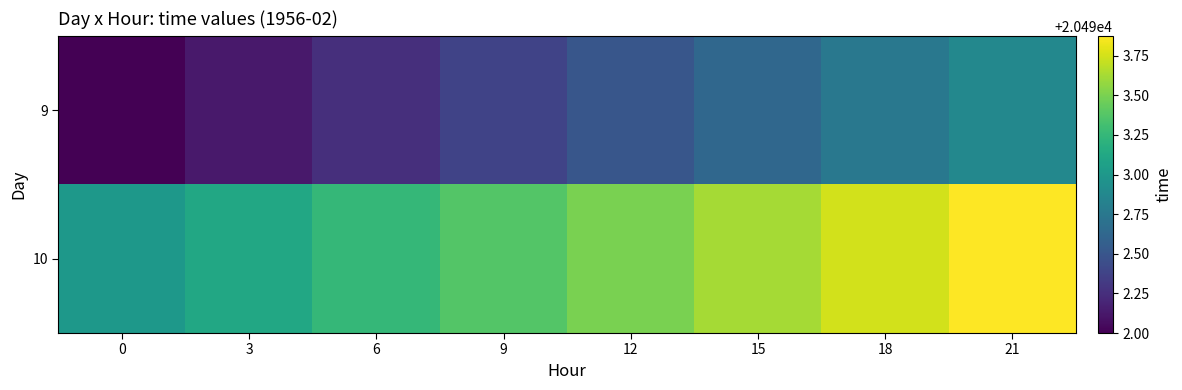

Reading left to right, what are all the values shown in this chart?

9: 0=20492.0	3=20492.1	6=20492.2	9=20492.4	12=20492.5	15=20492.6	18=20492.8	21=20492.9
10: 0=20493.0	3=20493.1	6=20493.2	9=20493.4	12=20493.5	15=20493.6	18=20493.8	21=20493.9